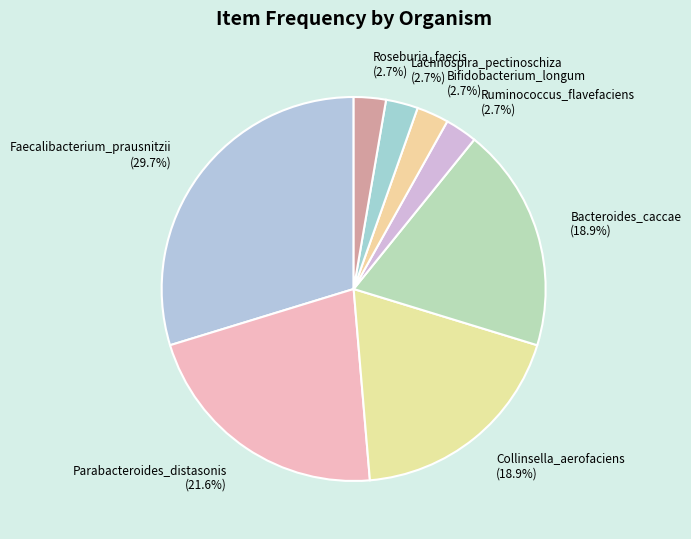

To the nearest percent, what percentage of the pie is Collinsella_aerofaciens?

19%